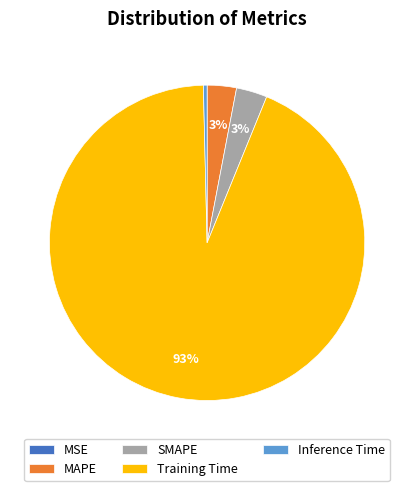

Which category has the biggest portion of the pie?

Training Time